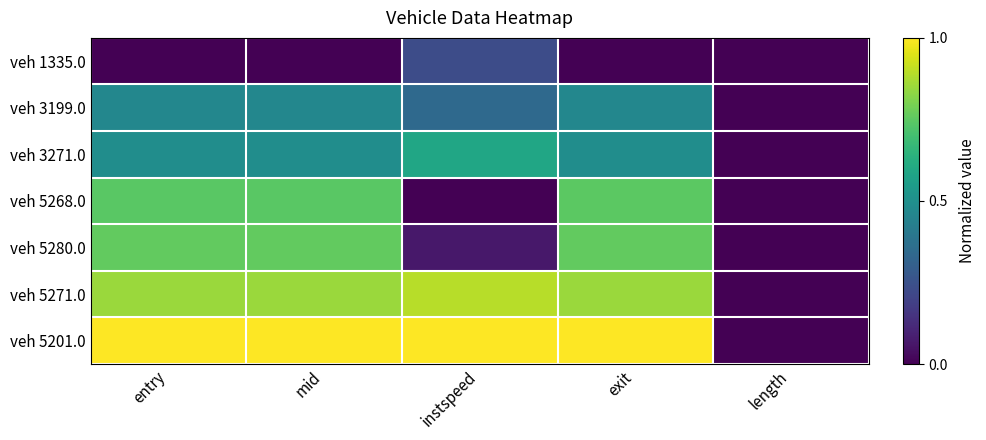

How many series are shown in this chart?

7